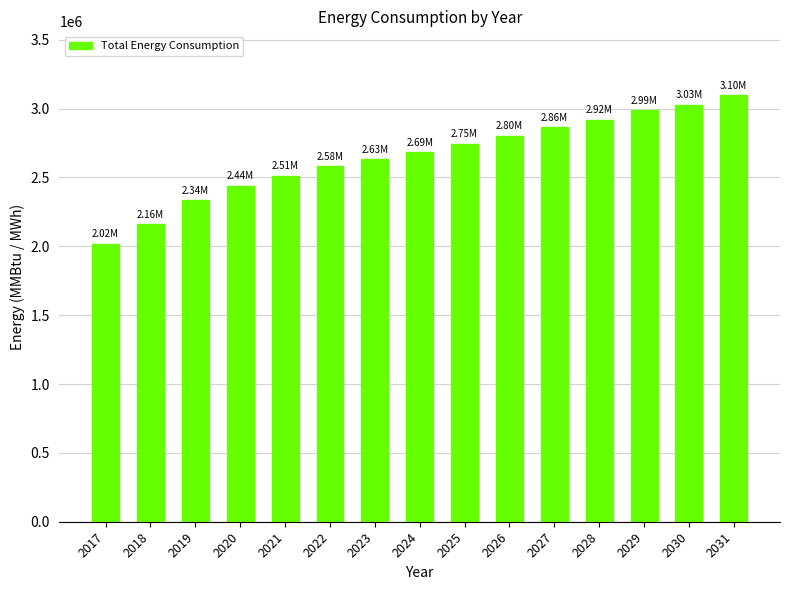

What is the value of the 3rd bar from the left?

2336533.9